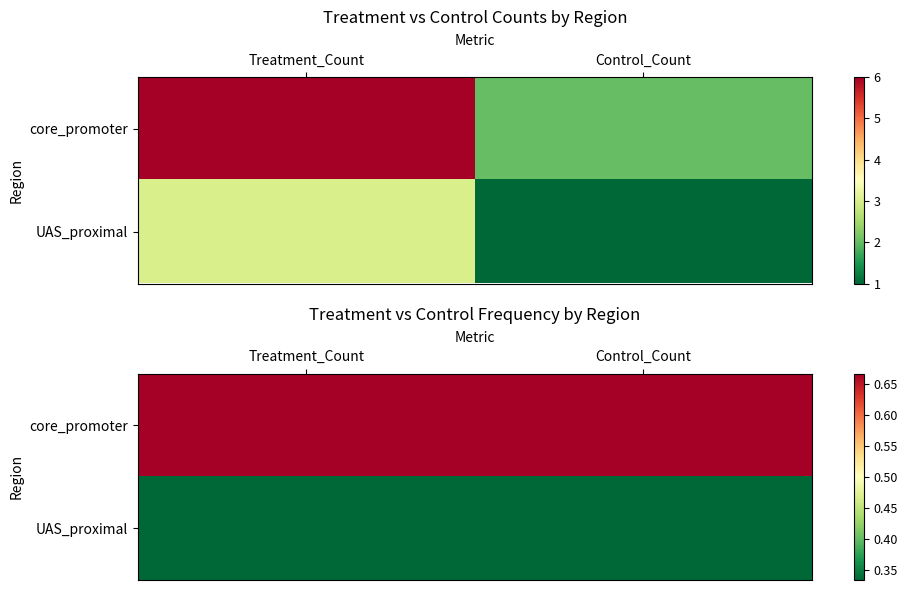

Is the value of UAS_proximal at Treatment_Count greater than the value of core_promoter at Treatment_Count?

No